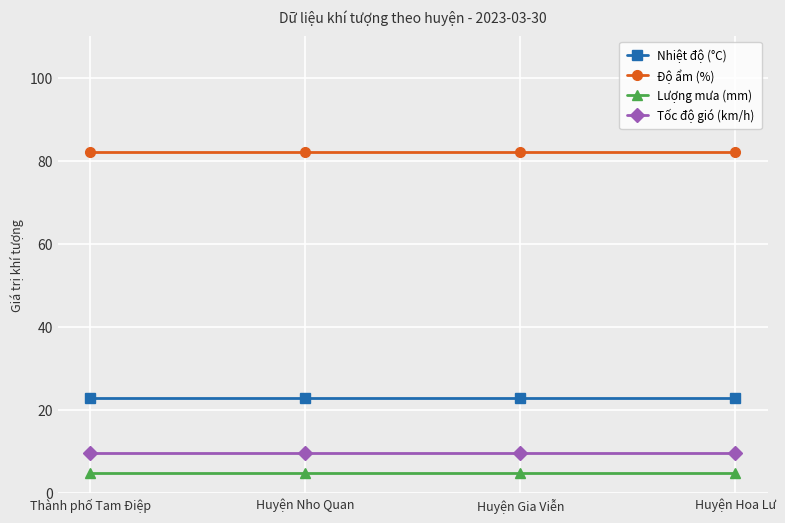

True or false: Tốc độ gió (km/h) has more than 2 points higher than both neighbors.

False